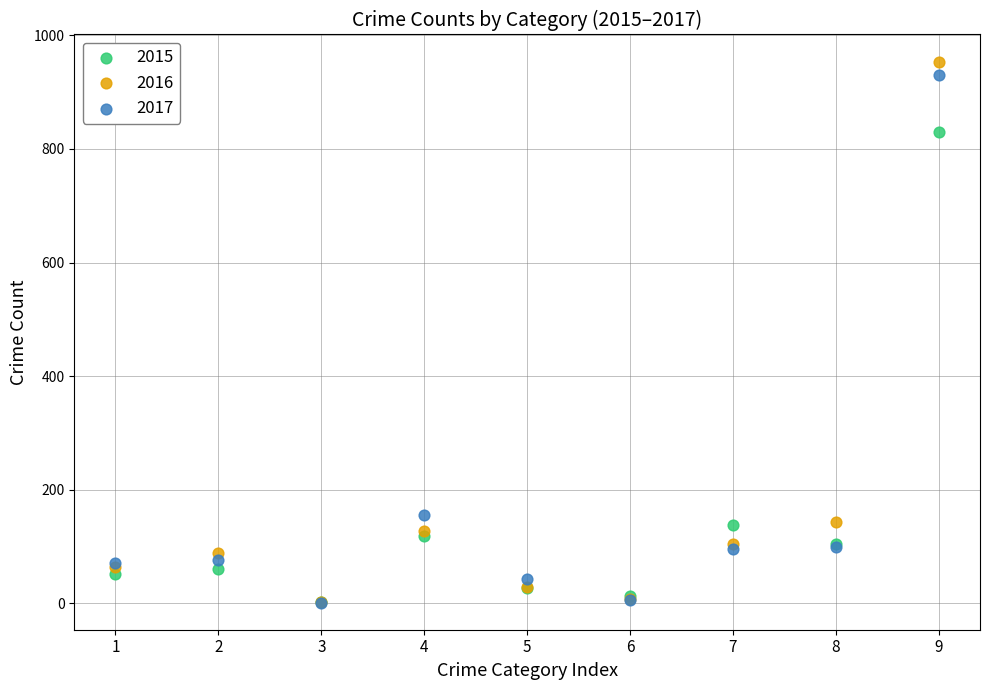

What are all the series names shown in the legend?

2015, 2016, 2017